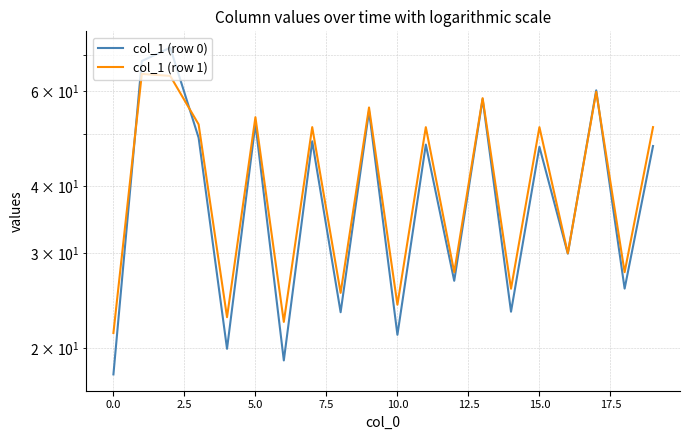

Is the value of col_1 (row 0) at 14 greater than the value of col_1 (row 1) at 10.0?

No